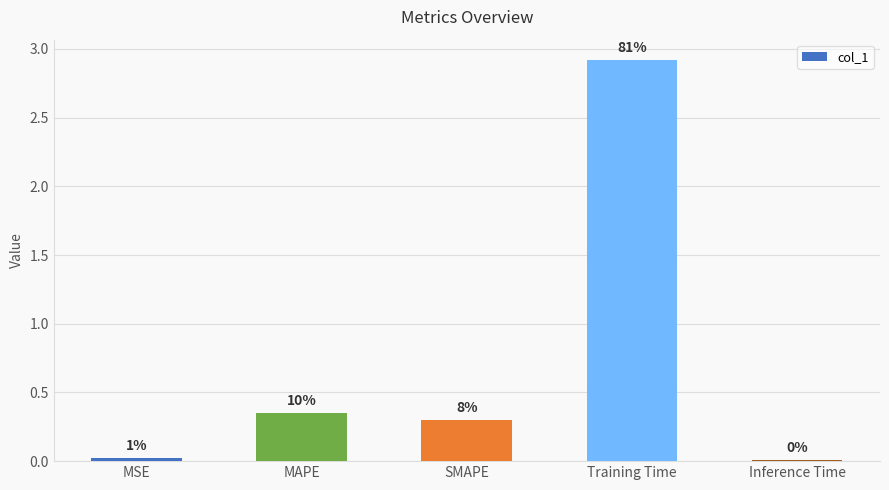

Where is the data nearest to the value 1?

MAPE